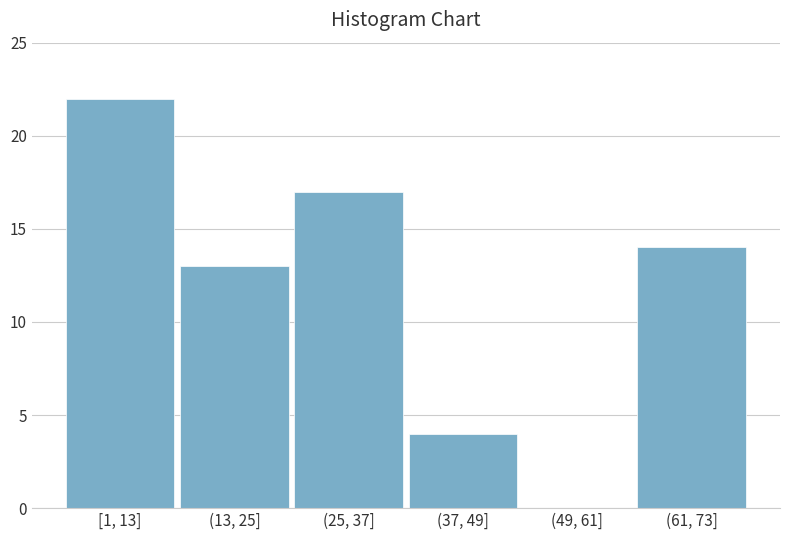

Reading left to right, extract all data points from this chart.

[1, 13]=22	(13, 25]=13	(25, 37]=17	(37, 49]=4	(49, 61]=0	(61, 73]=14